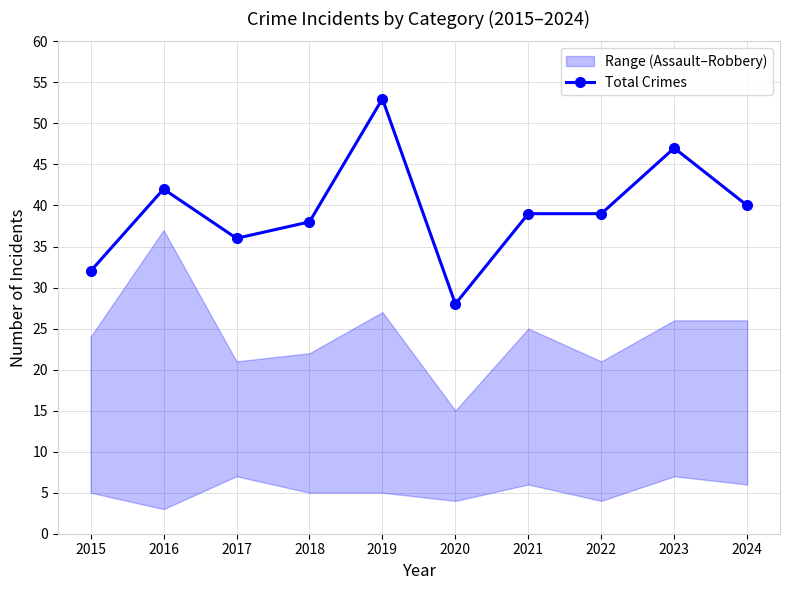

What is the change in value from 2016 to 2024?

-2